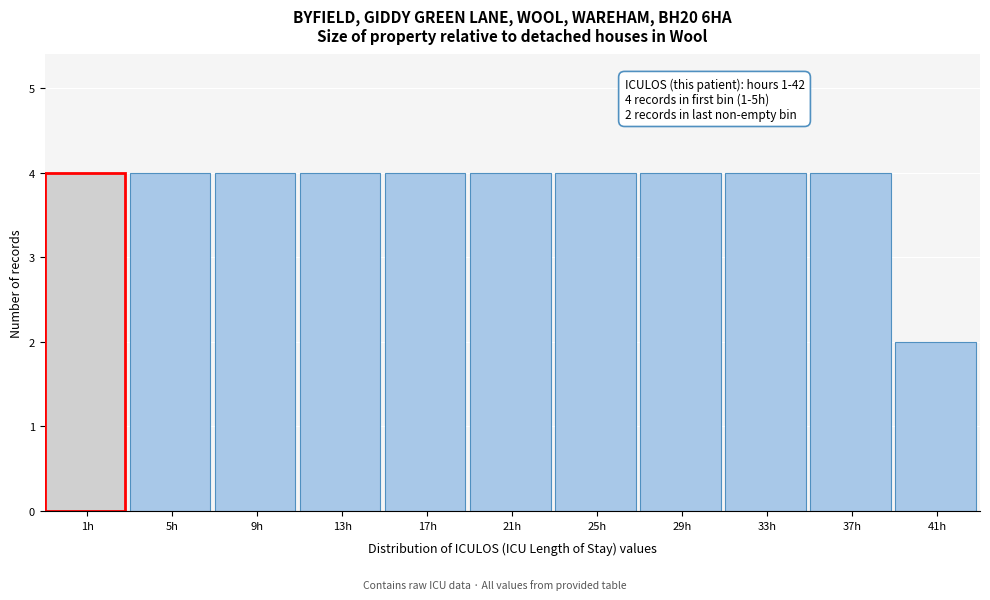

Reading right to left, what are all the values shown in this chart?

41h=2	37h=4	33h=4	29h=4	25h=4	21h=4	17h=4	13h=4	9h=4	5h=4	1h=4